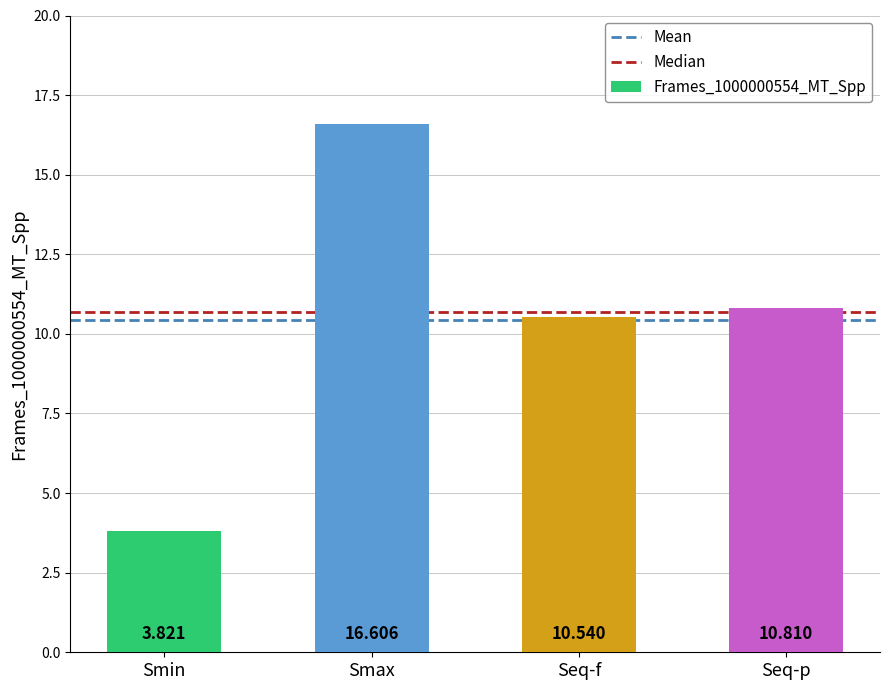

How many distinct data groups are displayed?

1